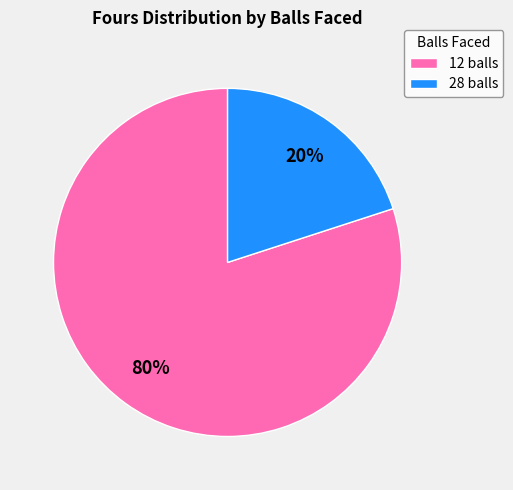

Is the sum of 12 balls and 28 balls greater than half?

Yes